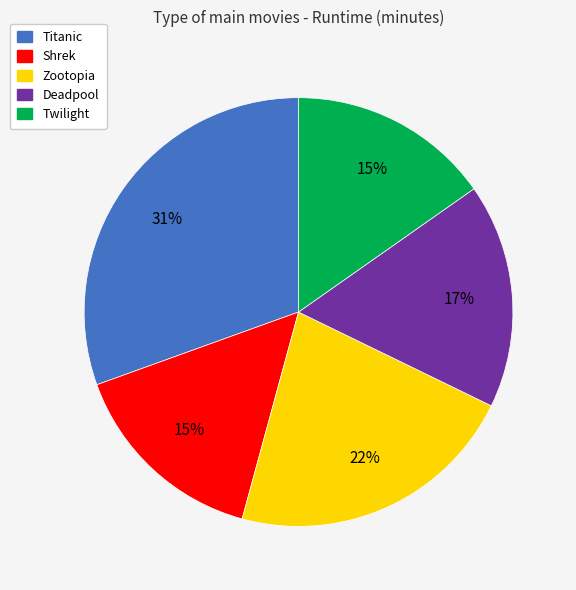

Approximately how many times larger is the value at Shrek compared to Deadpool?

0.9